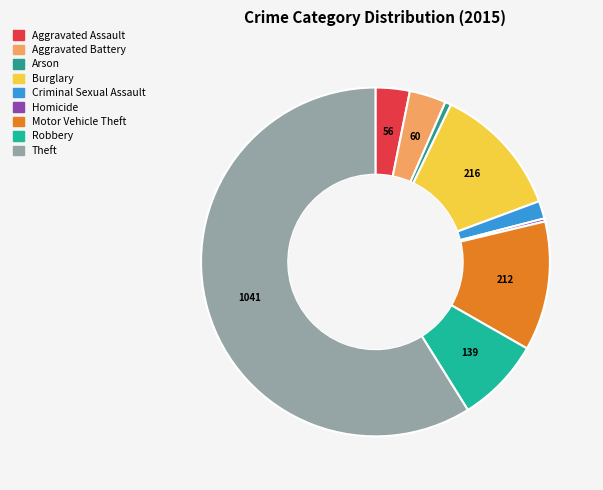

Between Aggravated Assault and Criminal Sexual Assault, which is larger?

Aggravated Assault